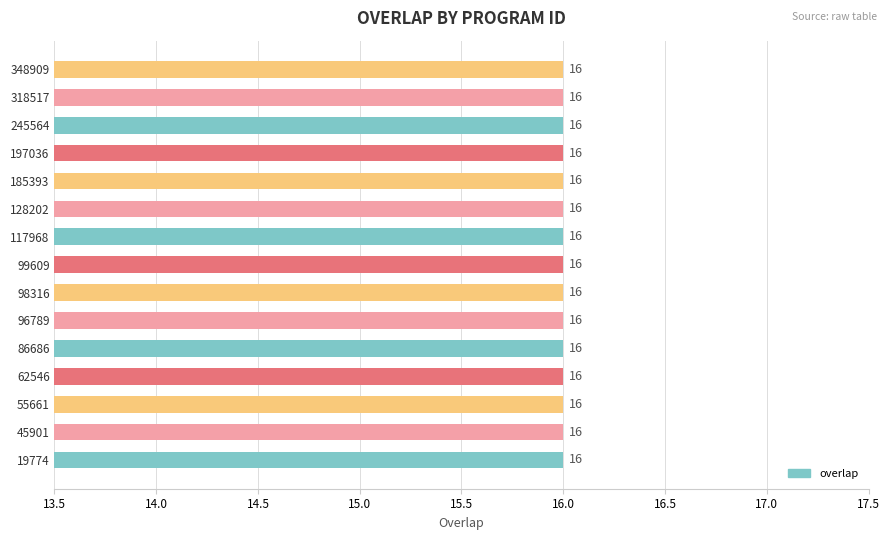

What value does the data have at 19774?

16